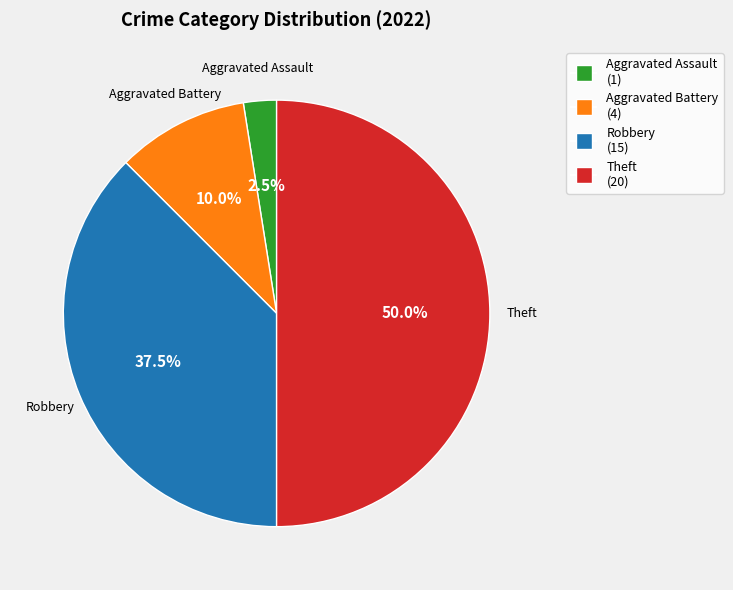

Which category has the smallest portion of the pie?

Aggravated Assault